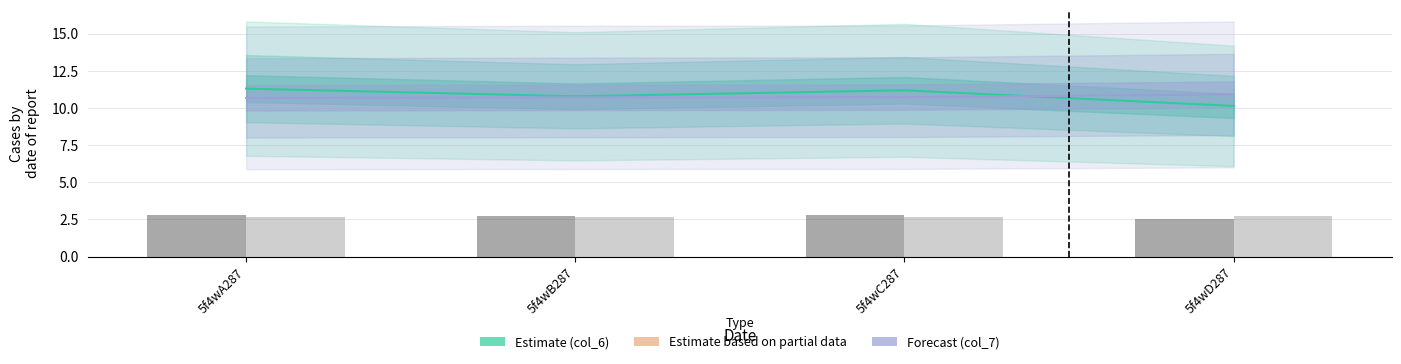

What is the value of the col_7 bar at the 3rd from the left?

10.7